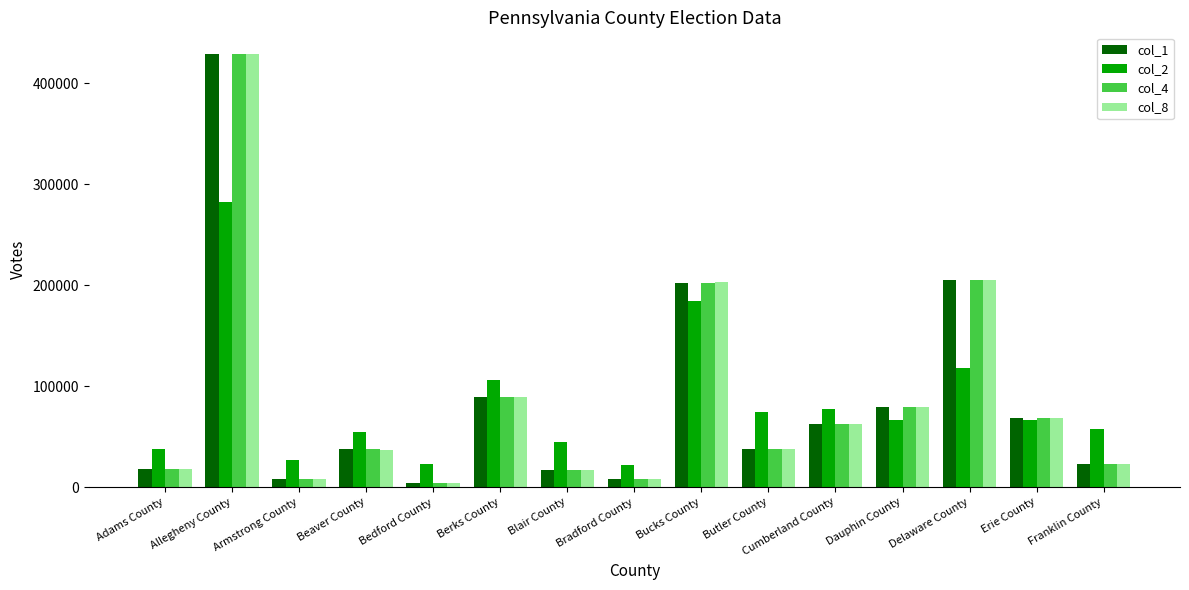

What is the label of the 7th bar from the left?

Blair County